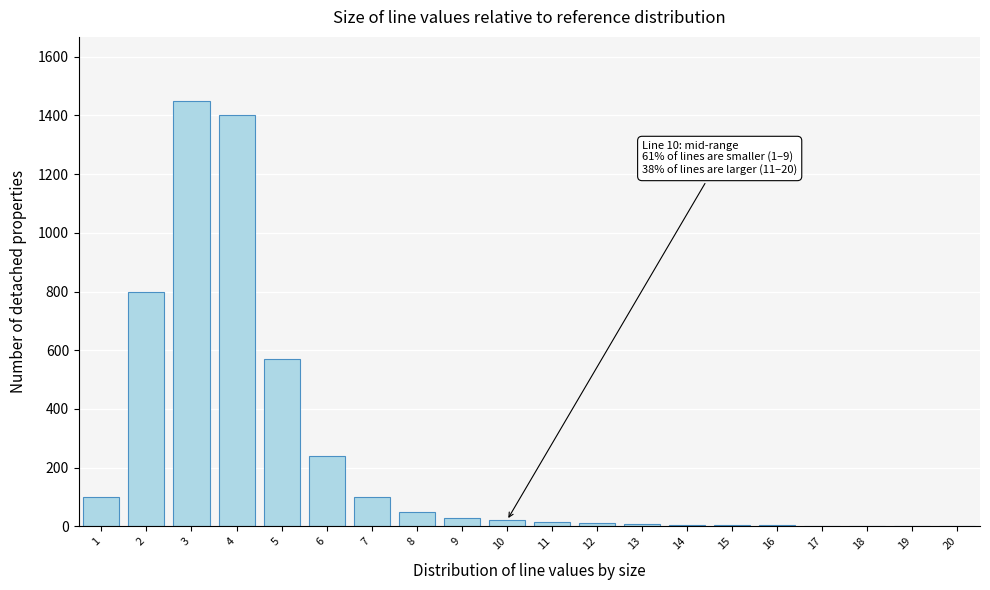

What is the maximum value shown in the chart?

1450